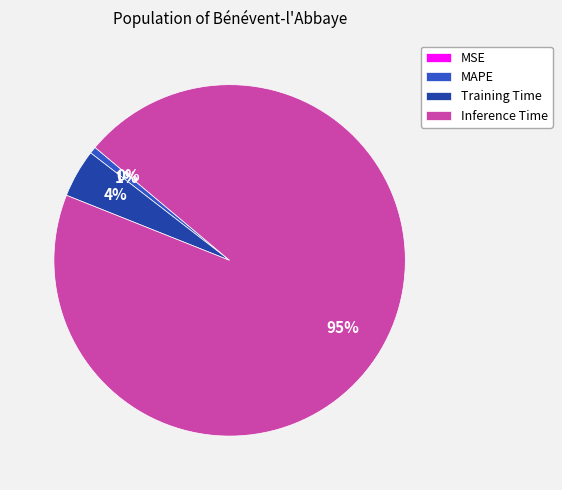

Does SMAPE account for over 50% of the chart?

No